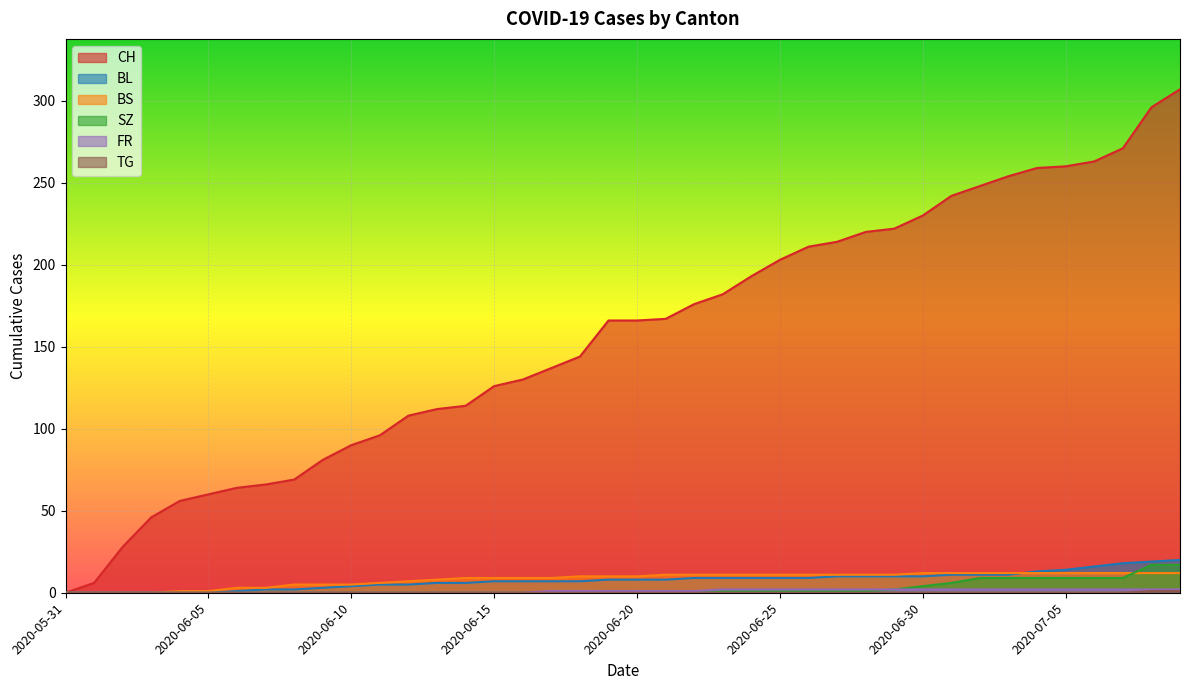

True or false: CH and SZ cross at least once.

False